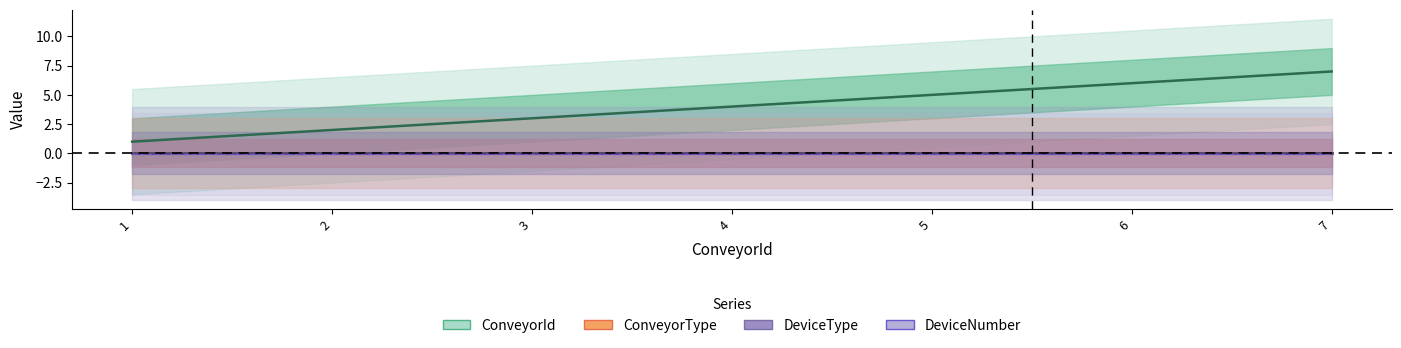

Where is ConveyorType nearest to the value 0?

1